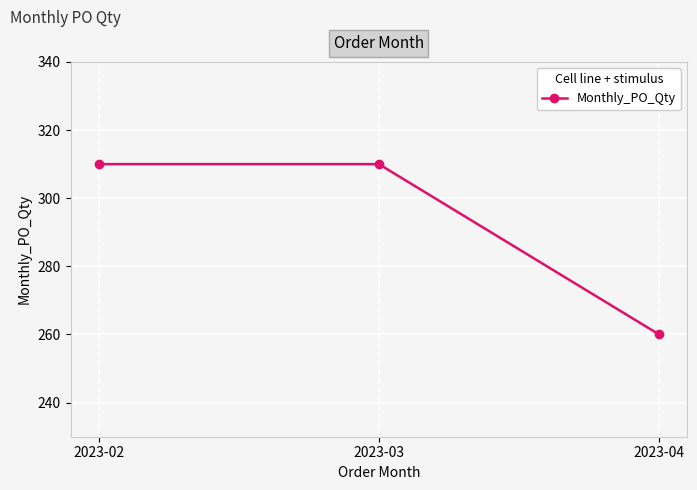

Approximately how many times larger is the value at 2023-03 compared to 2023-02?

1.0